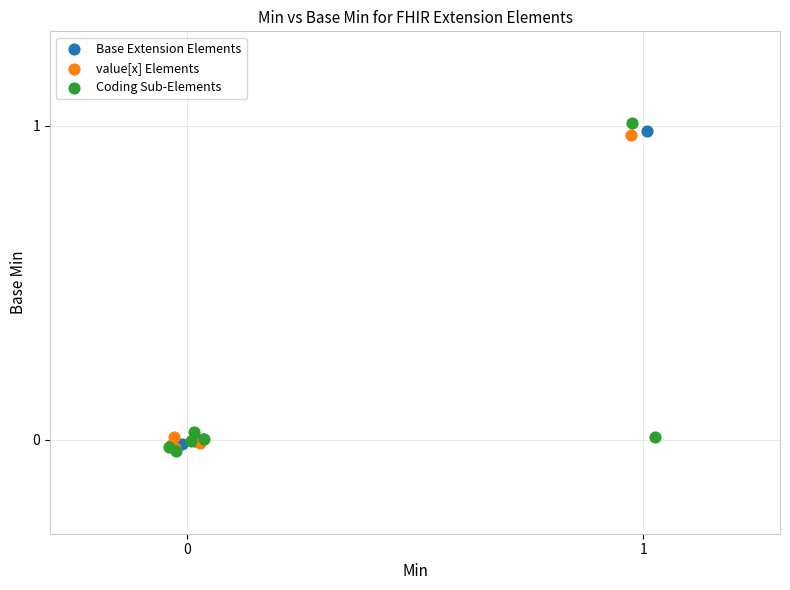

What are all the series names shown in the legend?

Base Extension Elements, value[x] Elements, Coding Sub-Elements